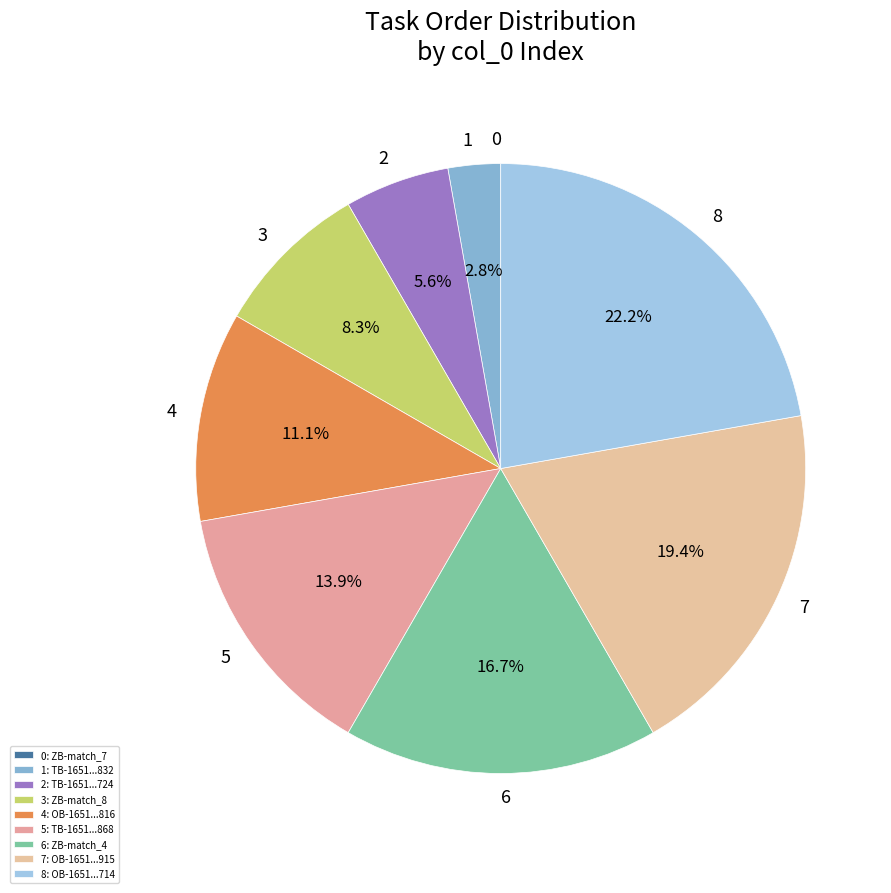

What portion of the pie excludes 8?

77.8%